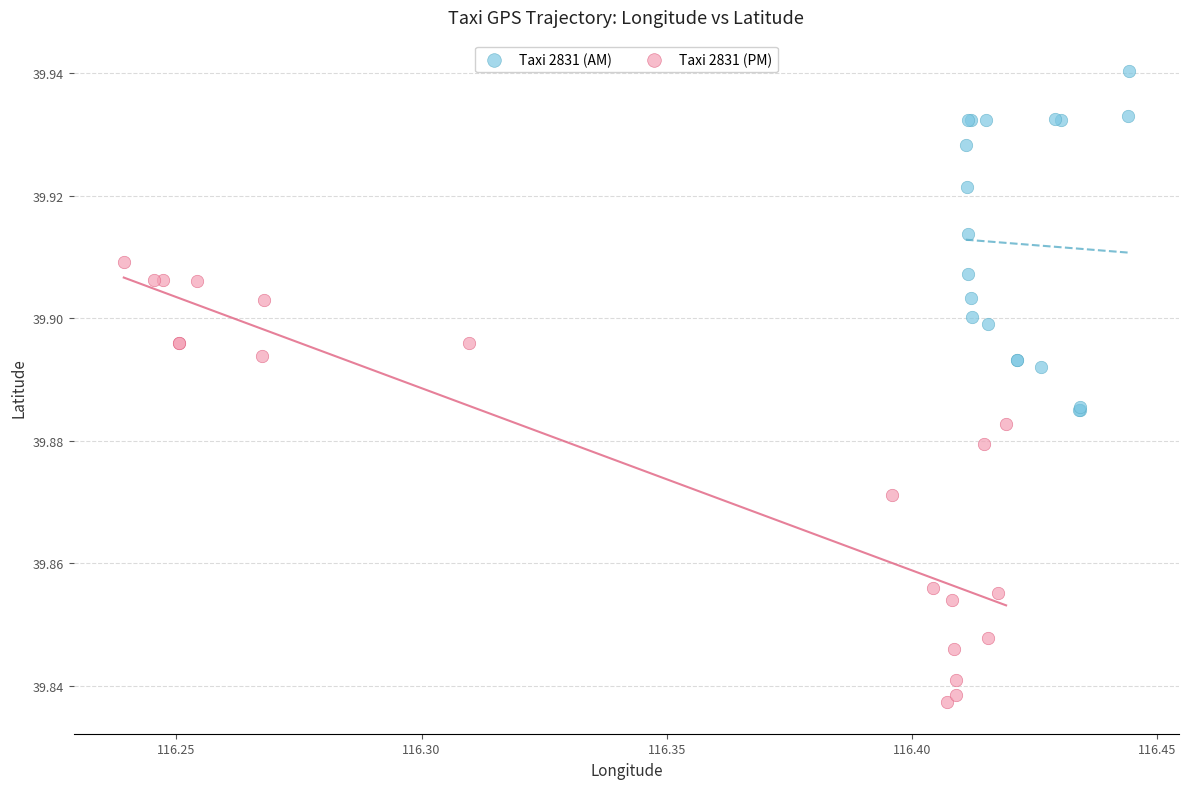

Which series contains the lowest Y value?

Taxi 2831 (PM)